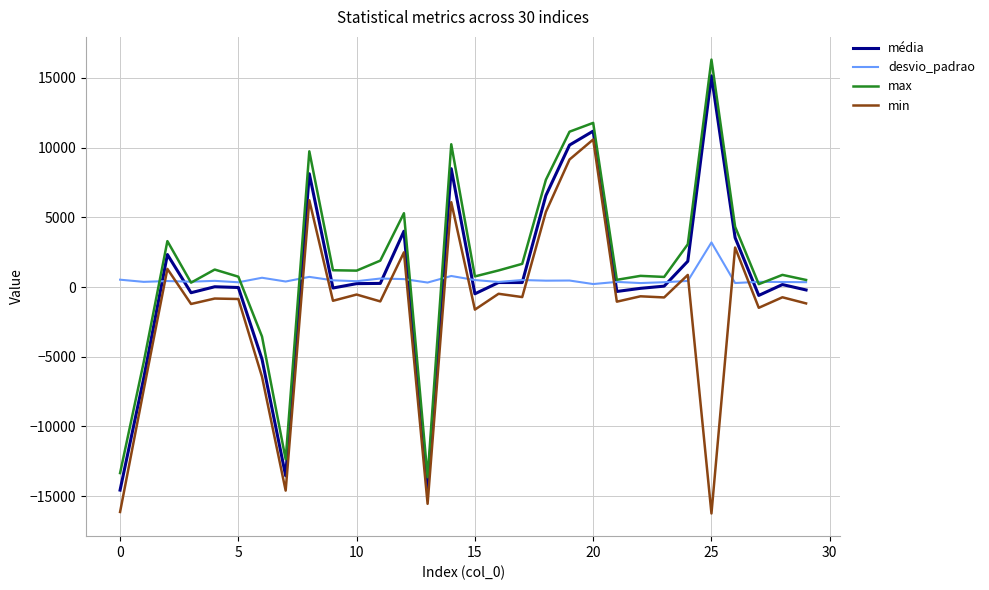

How many lines are shown in the chart?

4